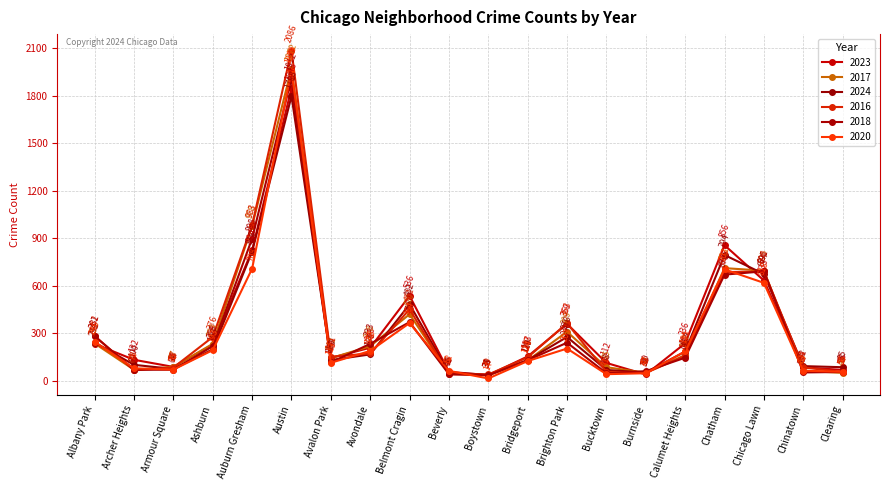

At which label does 2018 first exceed 145?

Albany Park